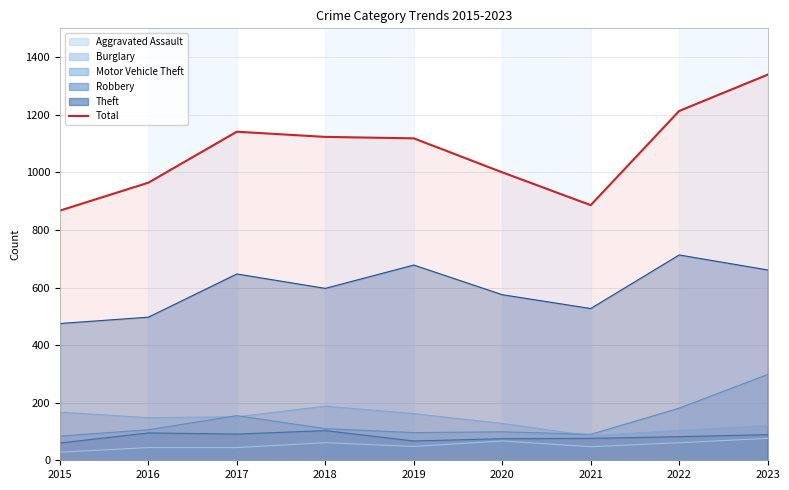

The value at 2017 is 1722. True or false?

False